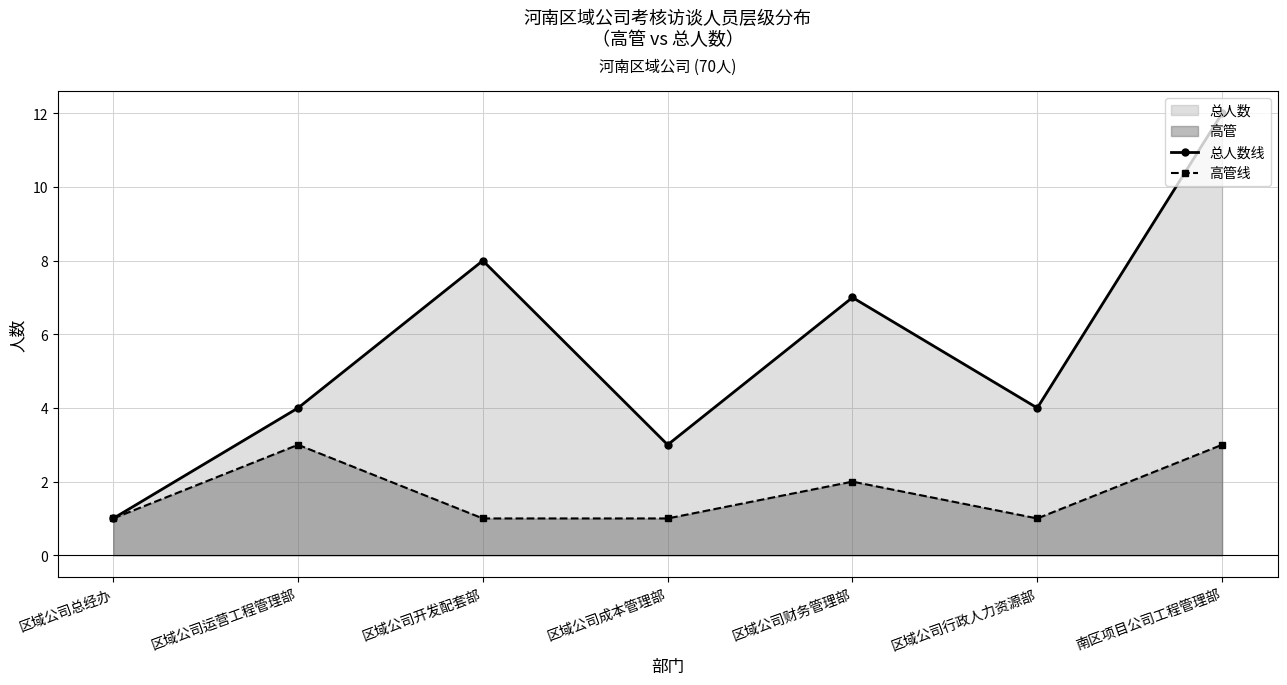

In 高管线, how many points are lower than both neighbors (excluding endpoints)?

1